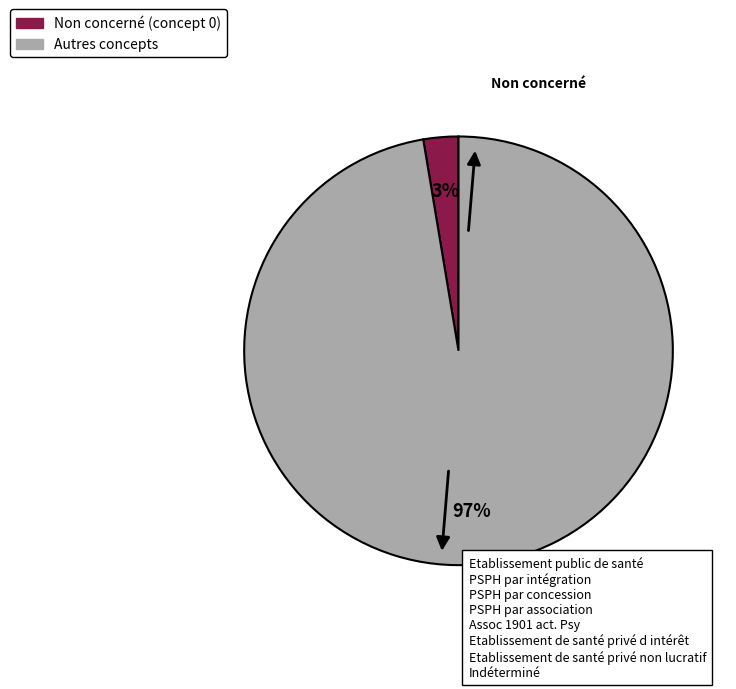

How many segments does this pie chart have?

2